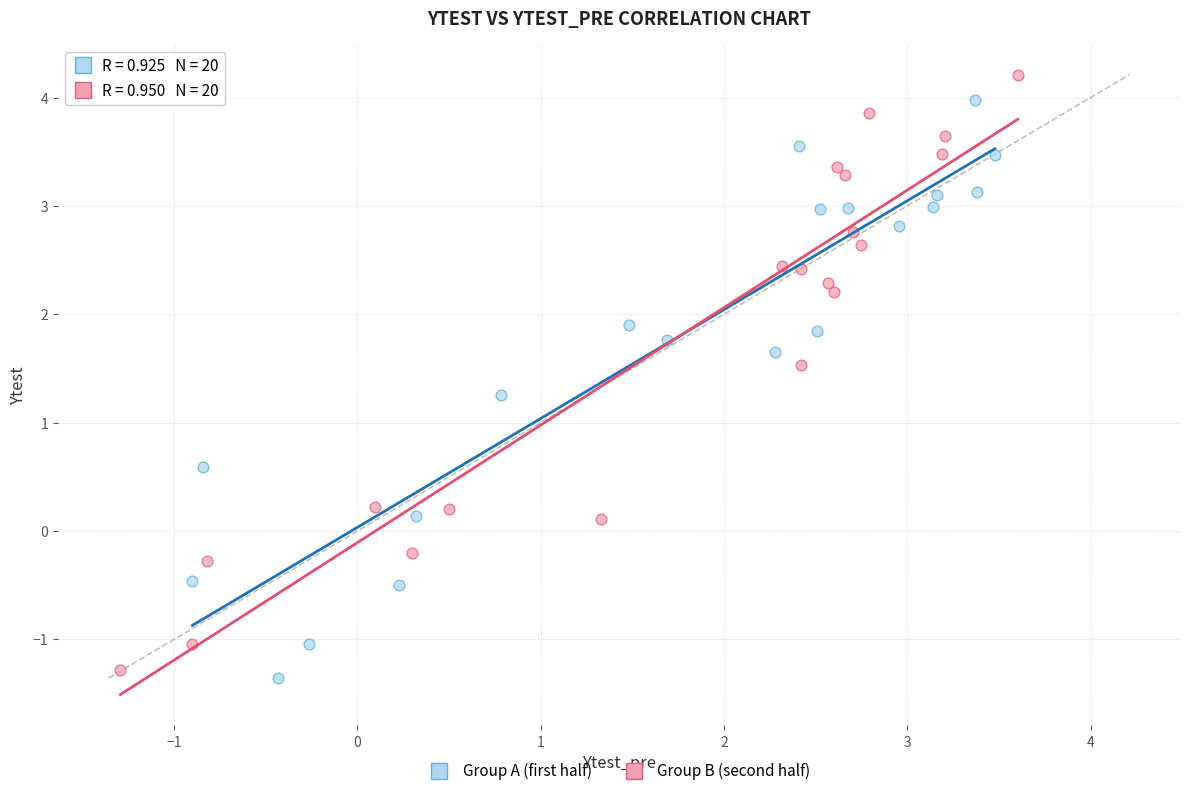

Which series has the largest Y range (max minus min)?

Group B (second half)